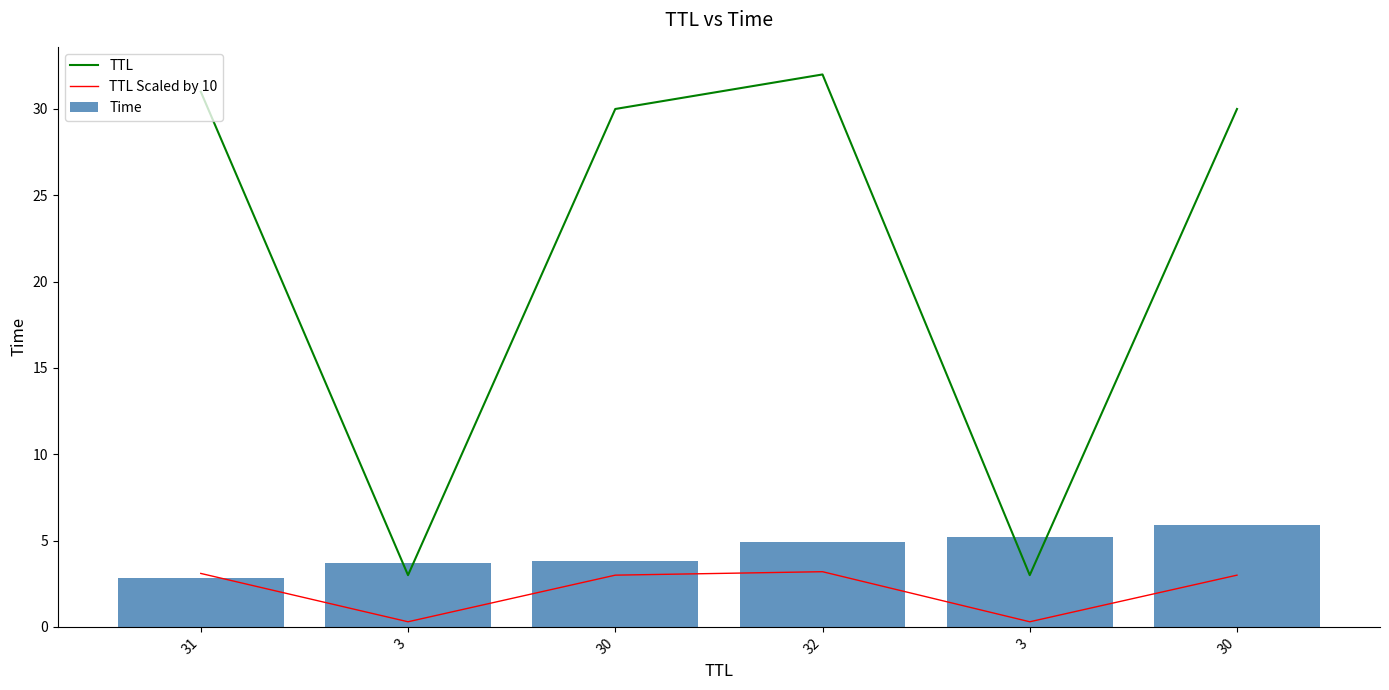

Reading right to left, transcribe all the data shown in this chart.

TTL: 30.0	3.0	32.0	30.0	3.0	31.0
TTL Scaled by 10: 3.0	0.3	3.2	3.0	0.3	3.1
Time: 5.9	5.2	4.9	3.8	3.7	2.8